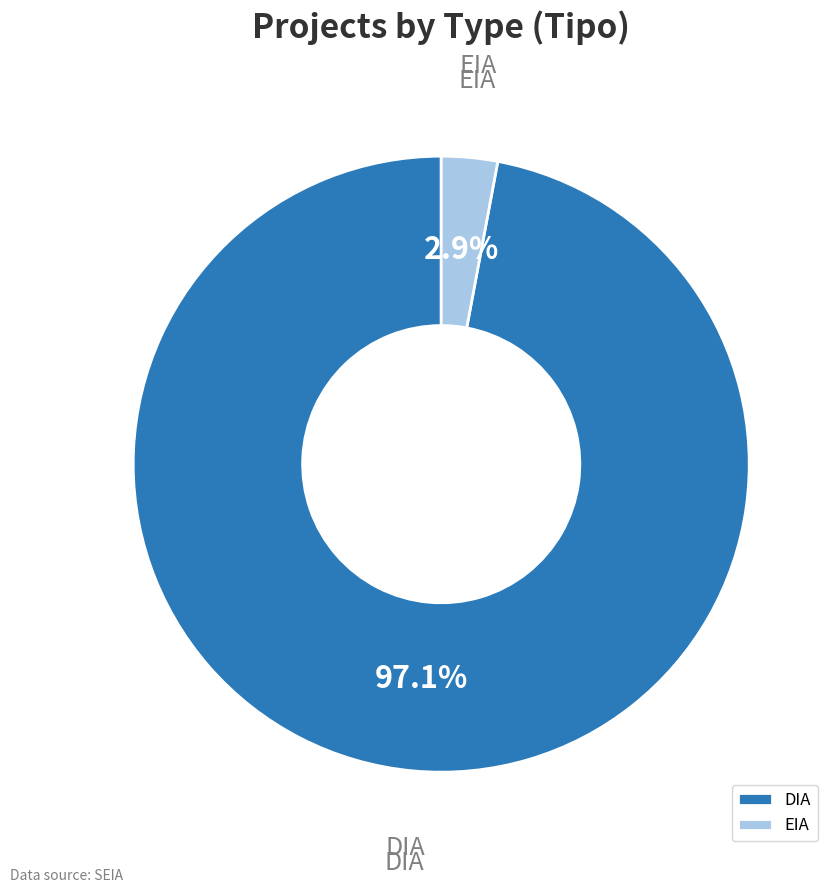

Is there any slice that represents more than half of the pie?

Yes